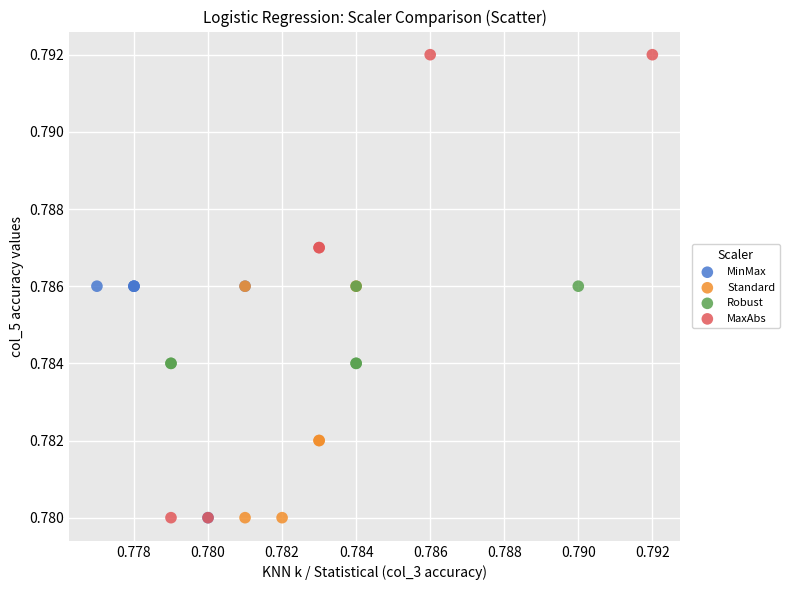

Which series reaches the maximum Y coordinate?

MaxAbs